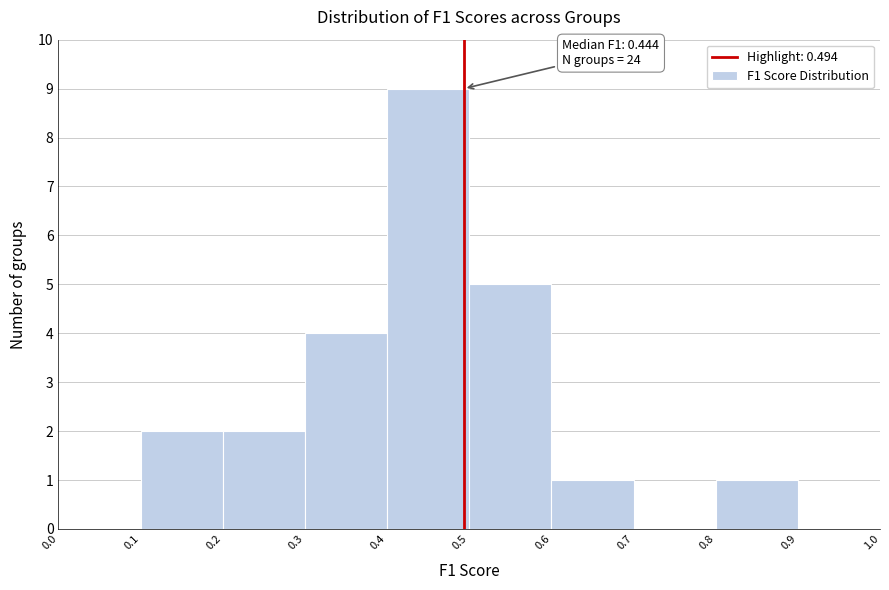

Which range on the x-axis has the tallest bar?

0.4 to 0.5